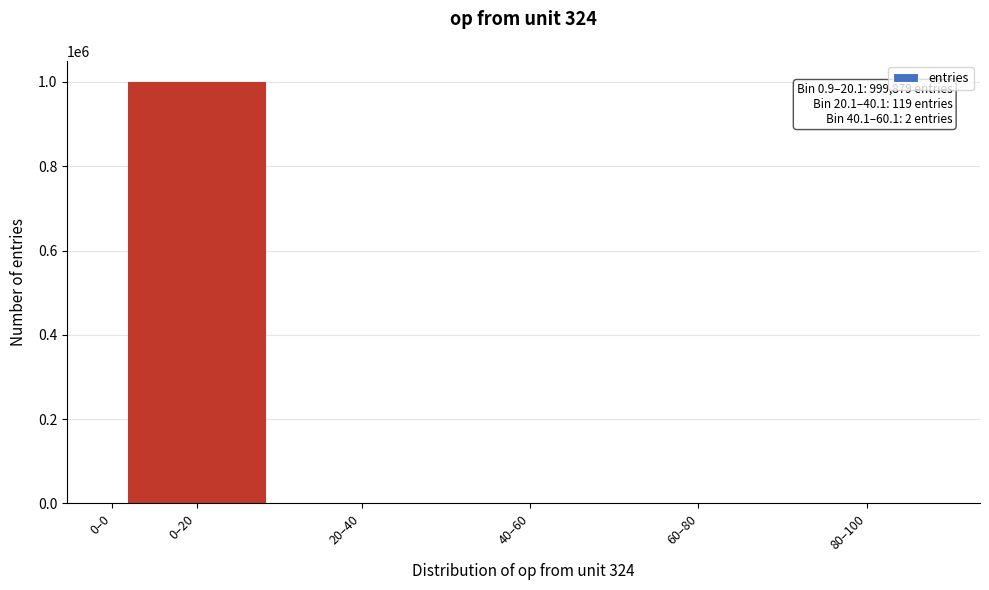

What is the maximum value shown in the chart?

999879